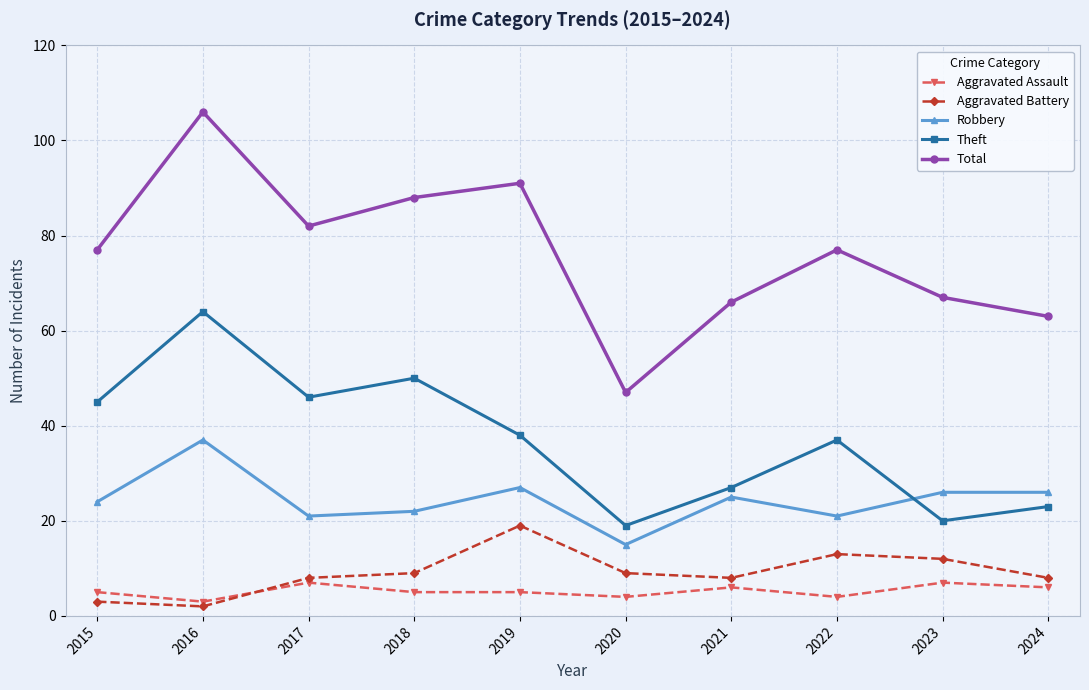

At which label does Robbery reach its peak?

2016